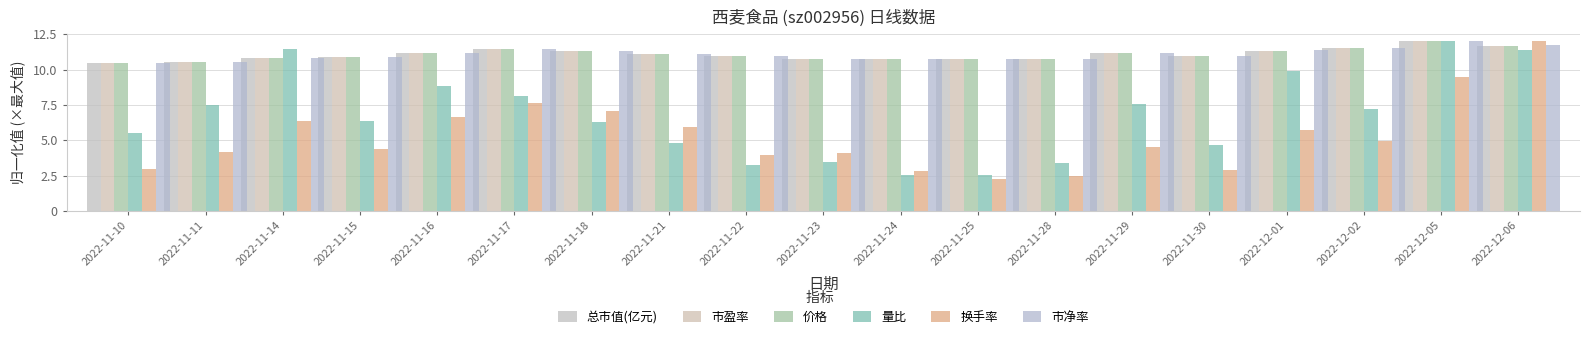

How many groups of bars are there?

19